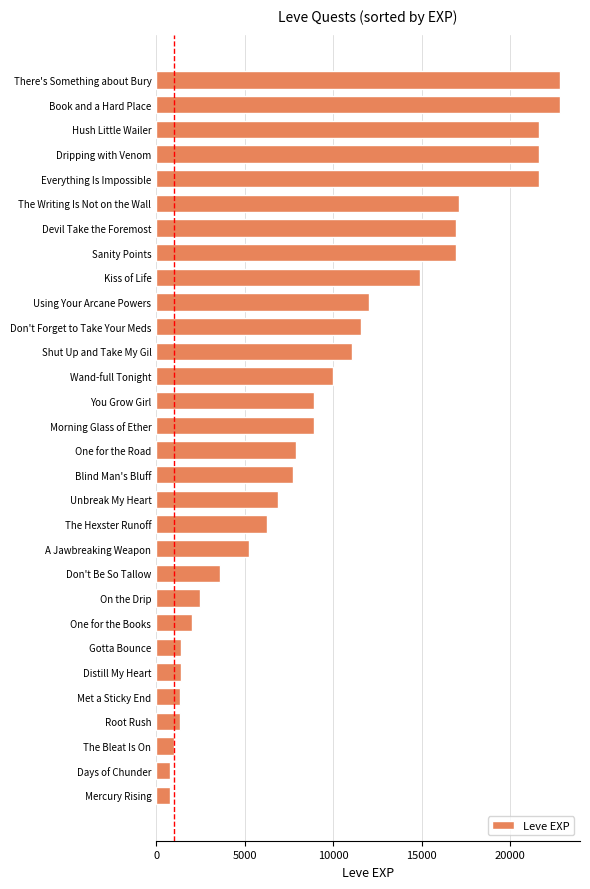

What is the smallest value displayed?

800